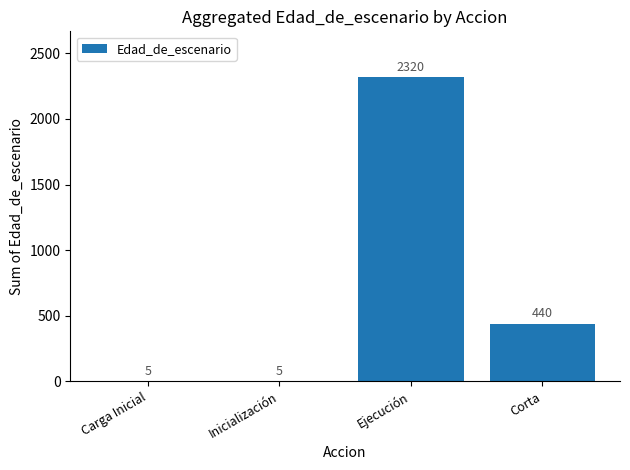

Count the number of categories in the chart.

4